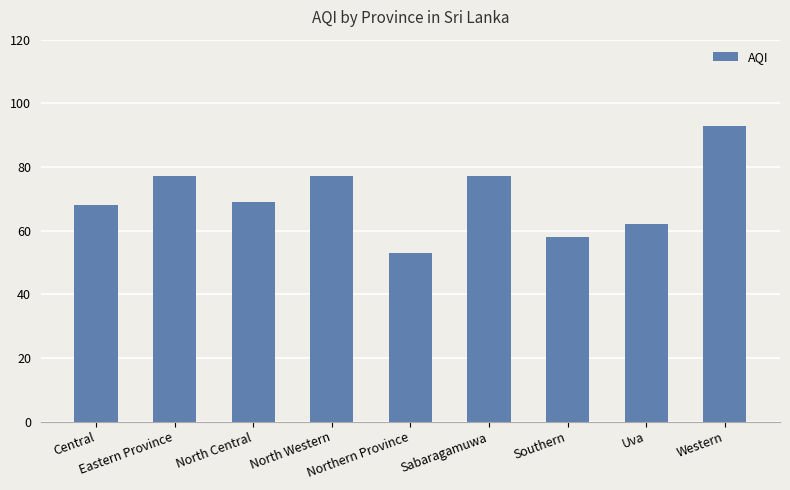

What is the difference between the maximum and minimum values?

40